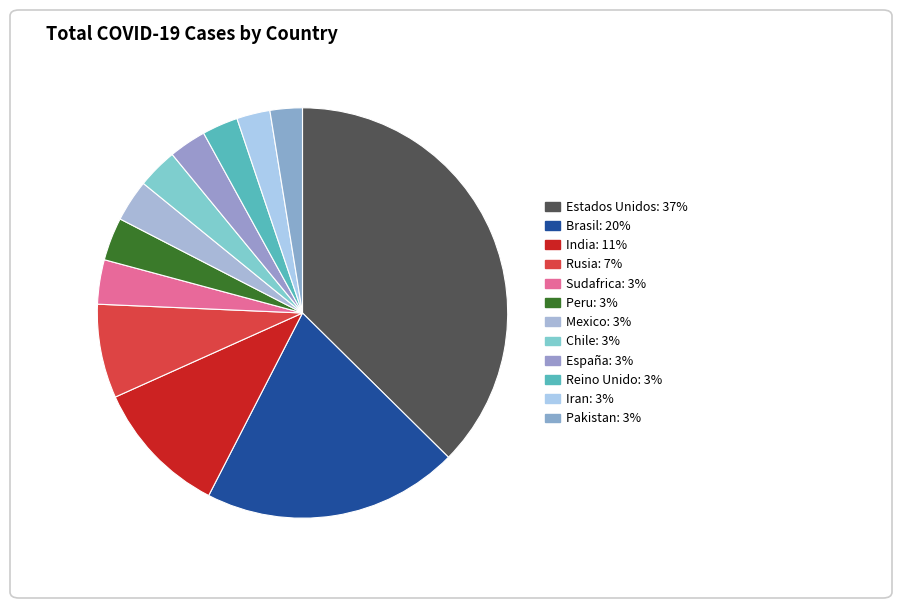

The Peru slice represents 1% of the pie. True or false?

False